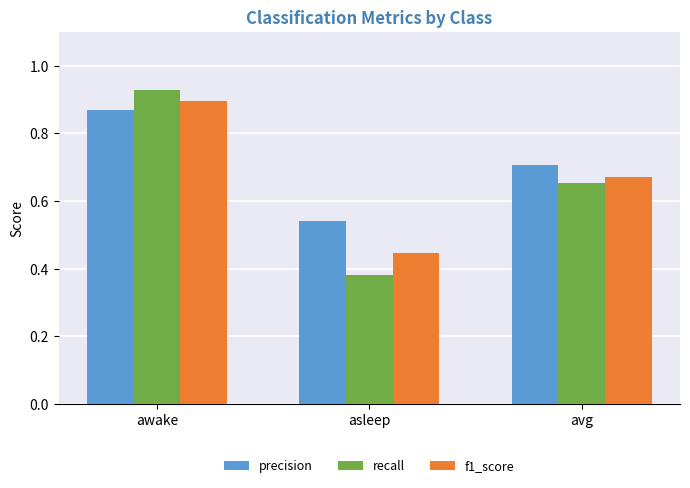

What is the spread (max minus min) of values at asleep?

0.2